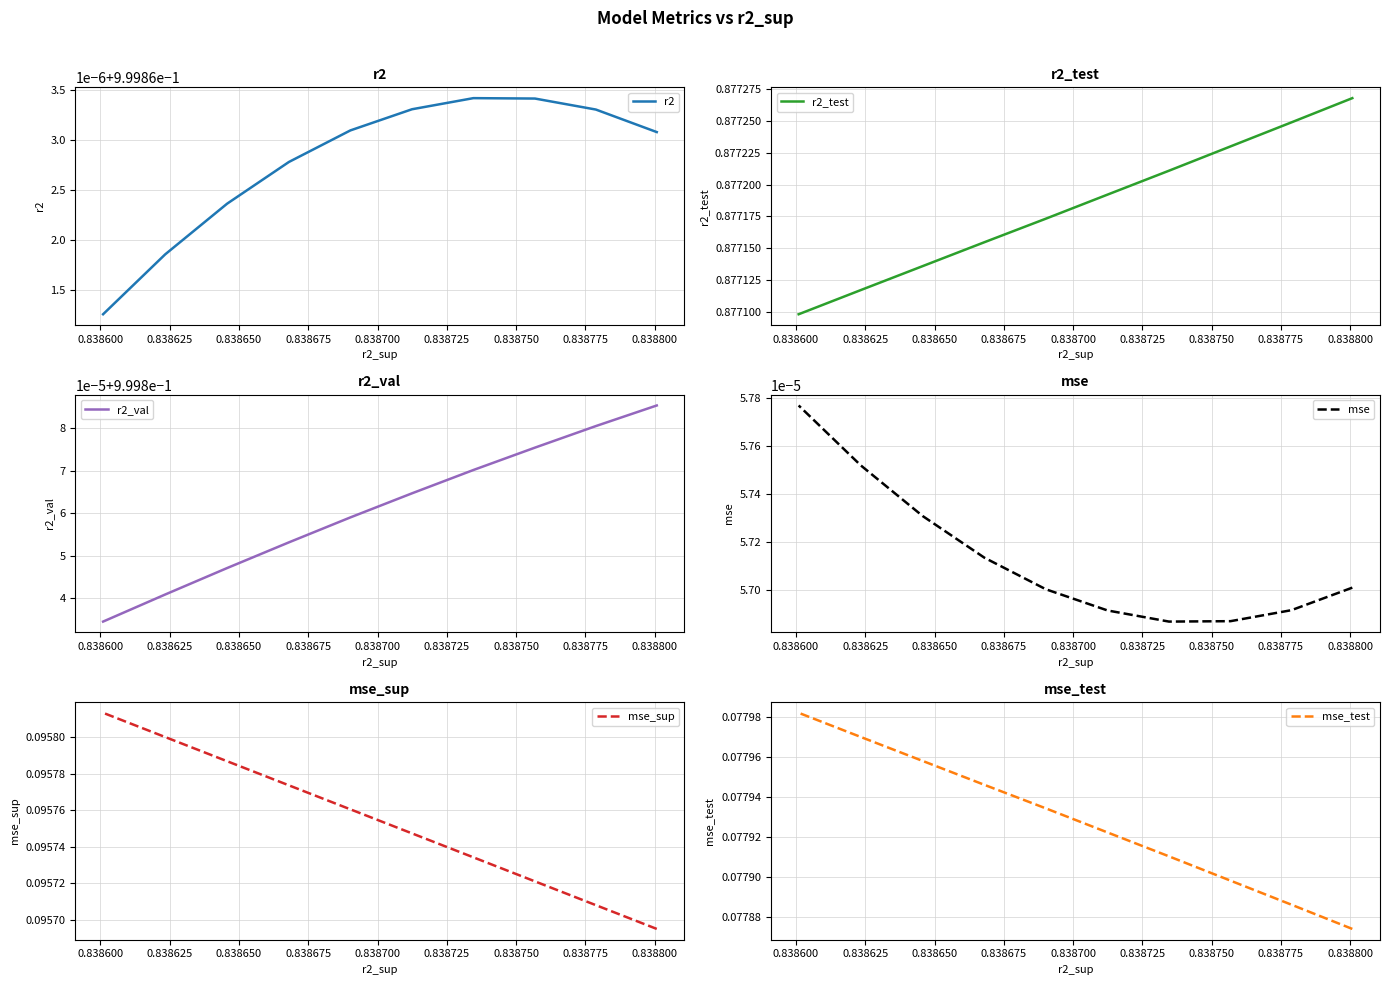

True or false: r2_test has more than 2 points higher than both neighbors.

False